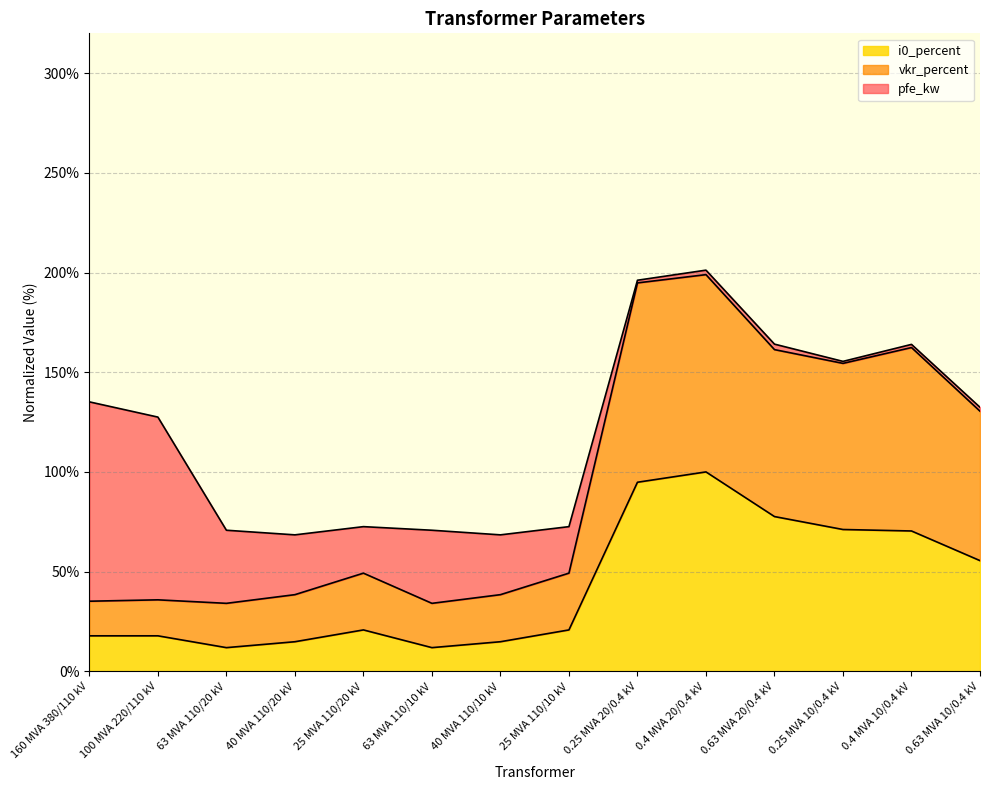

At which category is the sum across all series the highest?

0.4 MVA 20/0.4 kV